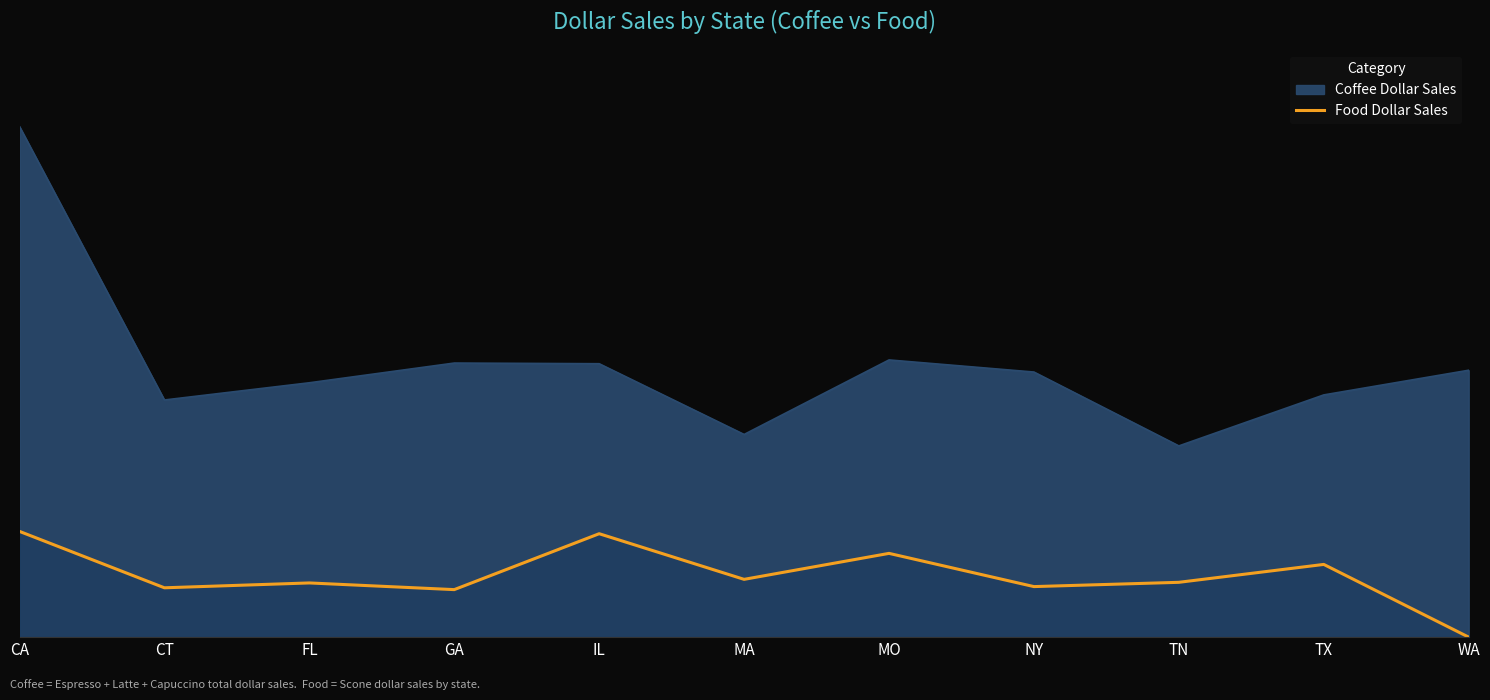

Rank the categories by value from highest to lowest.

CA, IL, MO, TX, MA, TN, FL, NY, CT, GA, WA